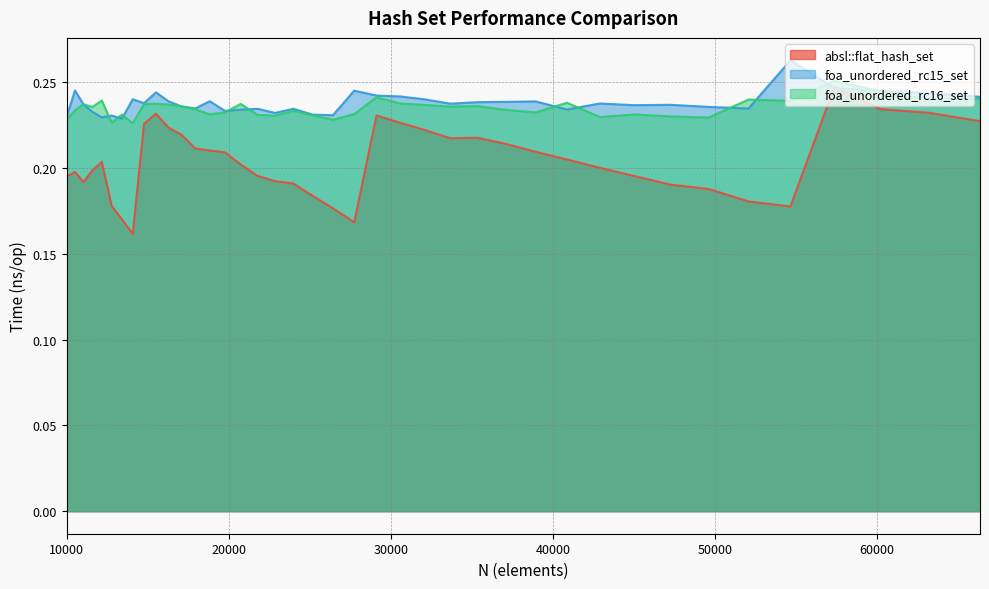

Reading left to right, transcribe all the data shown in this chart.

absl::flat_hash_set: 10000=0.2	10500=0.2	11025=0.2	11576=0.2	12154=0.2	12760=0.2	13396=0.2	14063=0.2	14763=0.2	15498=0.2	16269=0.2	17078=0.2	17927=0.2	18818=0.2	19753=0.2	20734=0.2	21764=0.2	22845=0.2	23980=0.2	25171=0.2	26421=0.2	27733=0.2	29110=0.2	30555=0.2	32072=0.2	33664=0.2	35335=0.2	37089=0.2	38930=0.2	40863=0.2	42892=0.2	45022=0.2	47258=0.2	49605=0.2	52069=0.2	54656=0.2	57372=0.2	60223=0.2	63216=0.2	66358=0.2
foa_unordered_rc15_set: 10000=0.2	10500=0.2	11025=0.2	11576=0.2	12154=0.2	12760=0.2	13396=0.2	14063=0.2	14763=0.2	15498=0.2	16269=0.2	17078=0.2	17927=0.2	18818=0.2	19753=0.2	20734=0.2	21764=0.2	22845=0.2	23980=0.2	25171=0.2	26421=0.2	27733=0.2	29110=0.2	30555=0.2	32072=0.2	33664=0.2	35335=0.2	37089=0.2	38930=0.2	40863=0.2	42892=0.2	45022=0.2	47258=0.2	49605=0.2	52069=0.2	54656=0.3	57372=0.2	60223=0.2	63216=0.2	66358=0.2
foa_unordered_rc16_set: 10000=0.2	10500=0.2	11025=0.2	11576=0.2	12154=0.2	12760=0.2	13396=0.2	14063=0.2	14763=0.2	15498=0.2	16269=0.2	17078=0.2	17927=0.2	18818=0.2	19753=0.2	20734=0.2	21764=0.2	22845=0.2	23980=0.2	25171=0.2	26421=0.2	27733=0.2	29110=0.2	30555=0.2	32072=0.2	33664=0.2	35335=0.2	37089=0.2	38930=0.2	40863=0.2	42892=0.2	45022=0.2	47258=0.2	49605=0.2	52069=0.2	54656=0.2	57372=0.3	60223=0.2	63216=0.2	66358=0.2